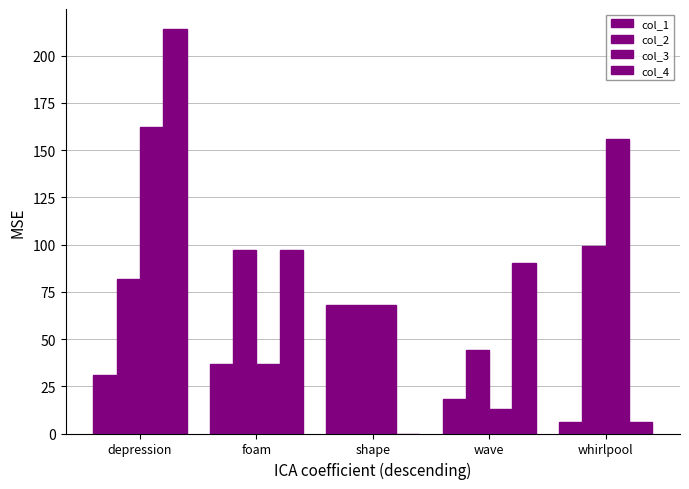

Count the number of data series in this chart.

4